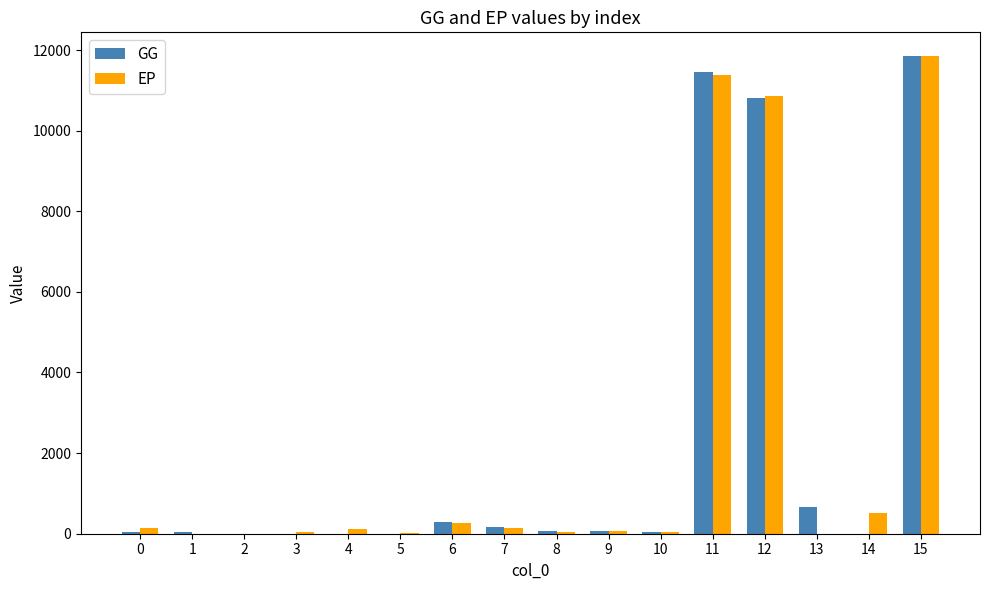

What is the sum of the EP values at 7 and 6?

425.9